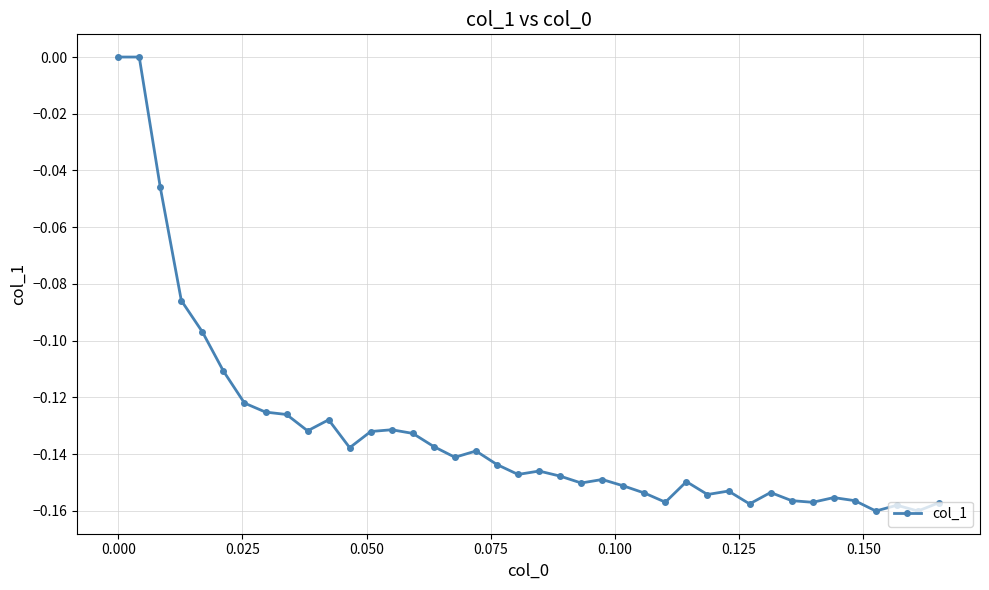

What is the sum of all values?

-5.3